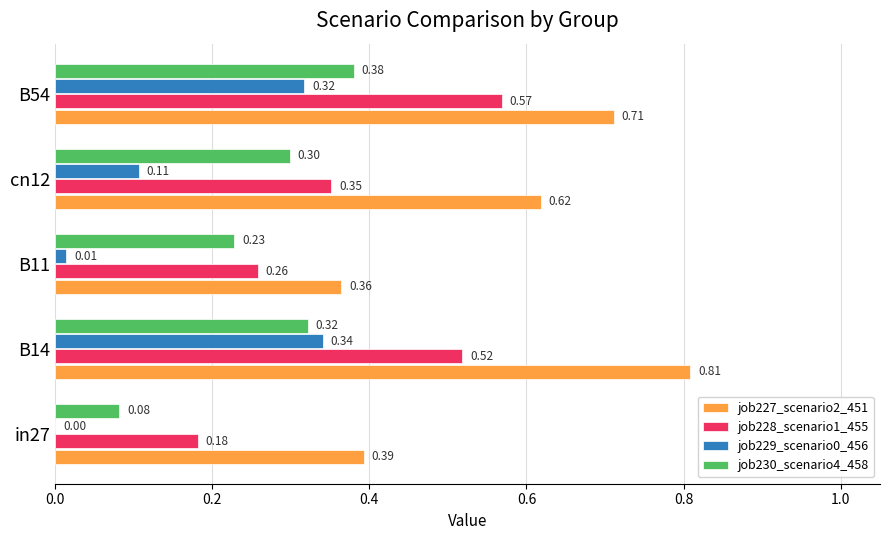

What is the sum of all job227_scenario2_451 values?

2.9